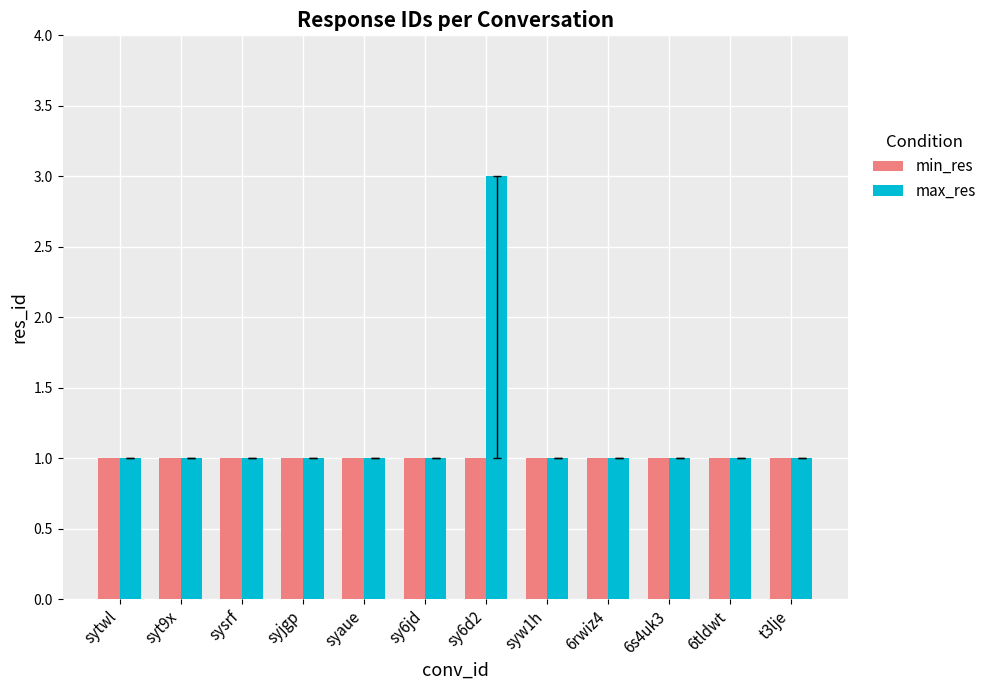

What is the highest value of the max_res series?

3